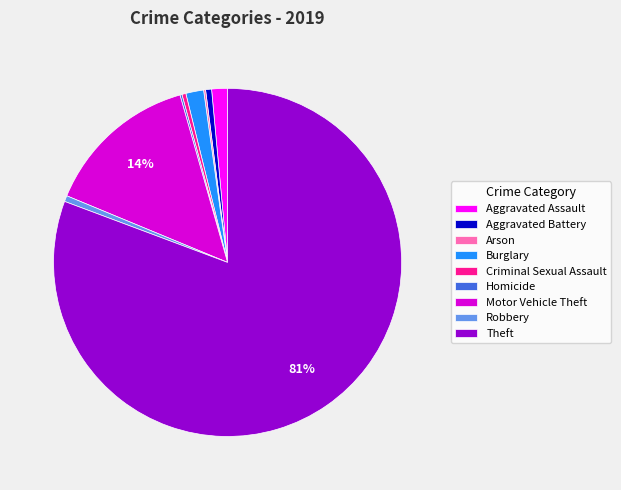

Which category has the biggest portion of the pie?

Theft